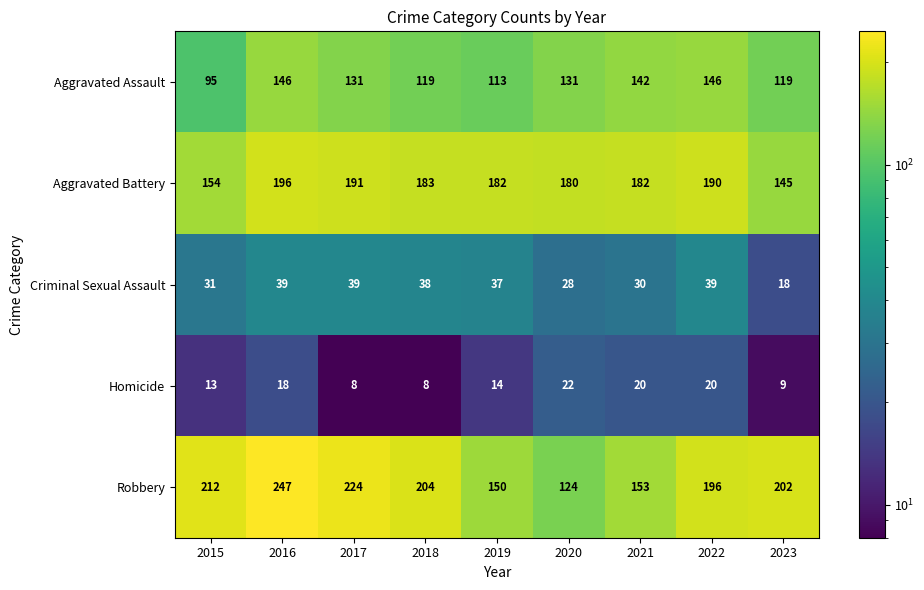

What is the sum of all Aggravated Assault values?

1142